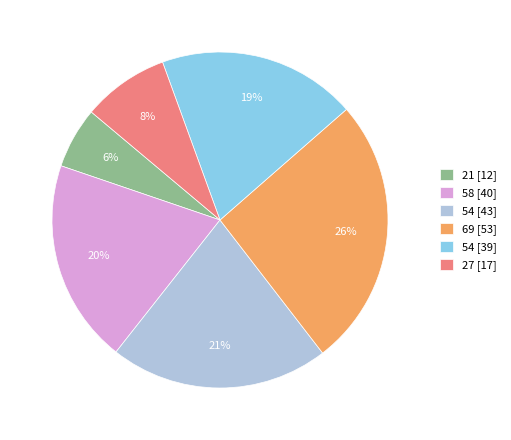

To the nearest percent, what is the average slice percentage?

17%